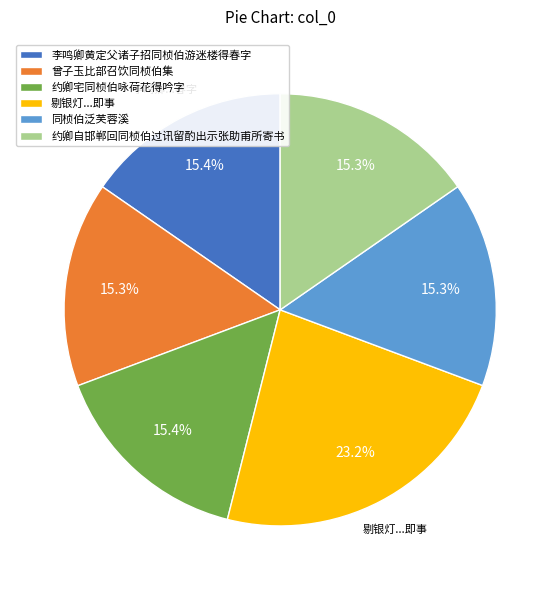

Count the number of slices in the pie.

6